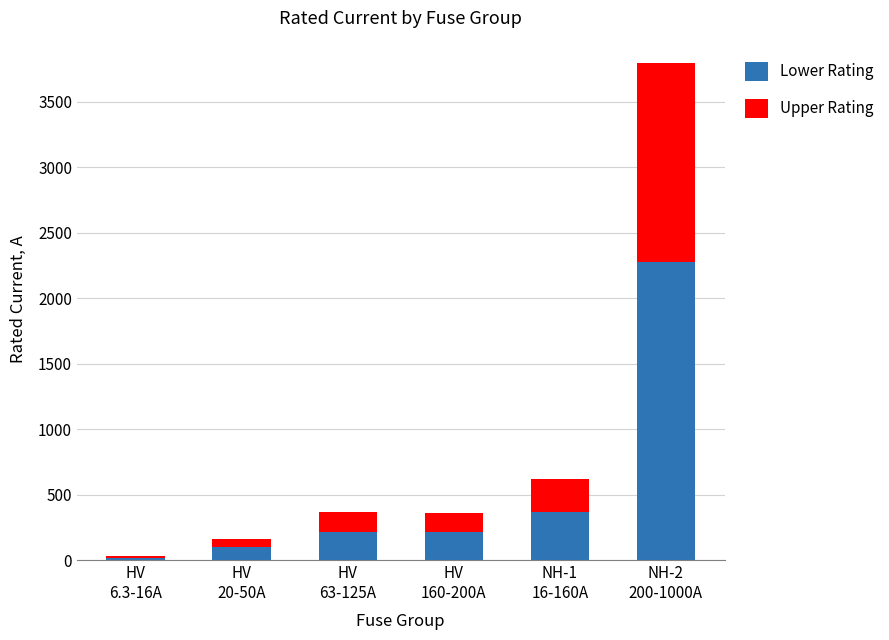

Are the bars grouped side by side (vs. stacked)?

No